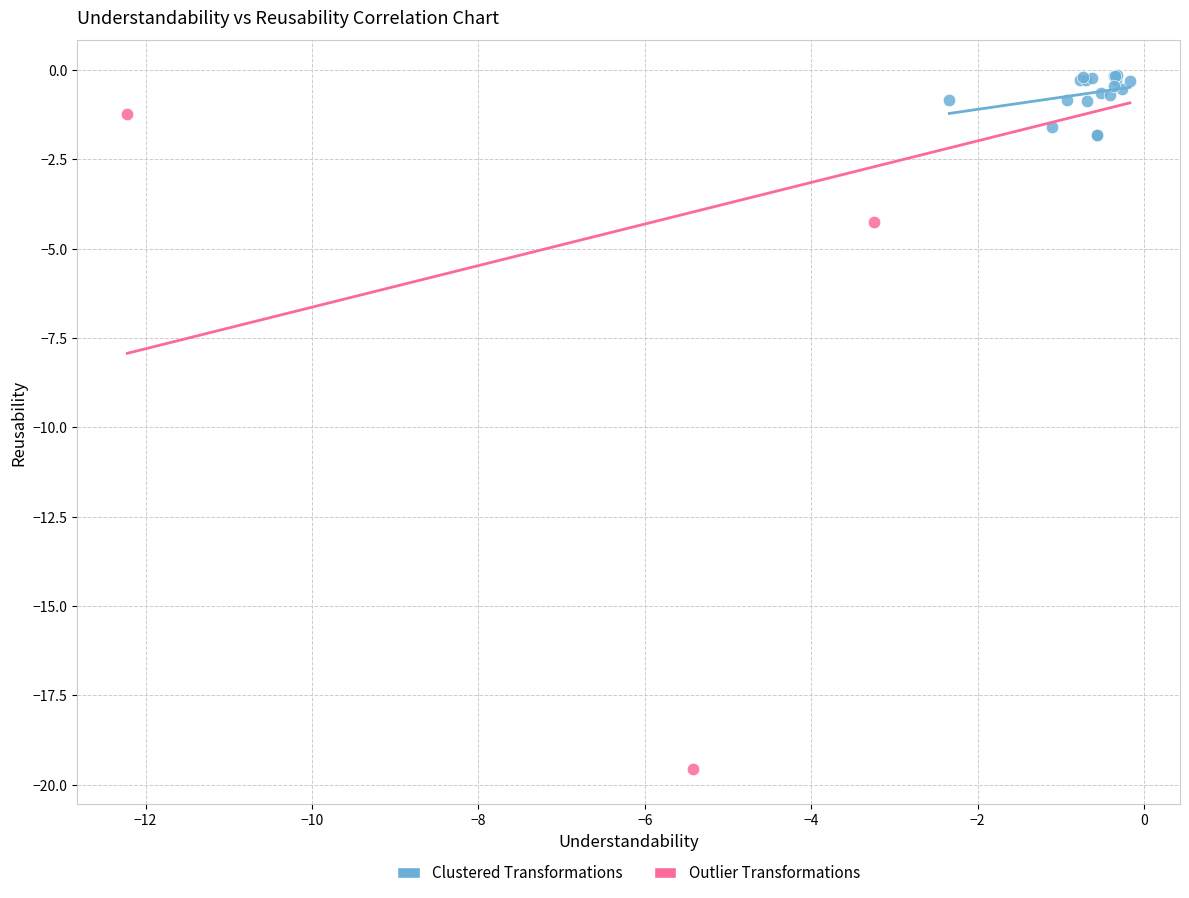

Which series reaches the maximum Y coordinate?

Clustered Transformations